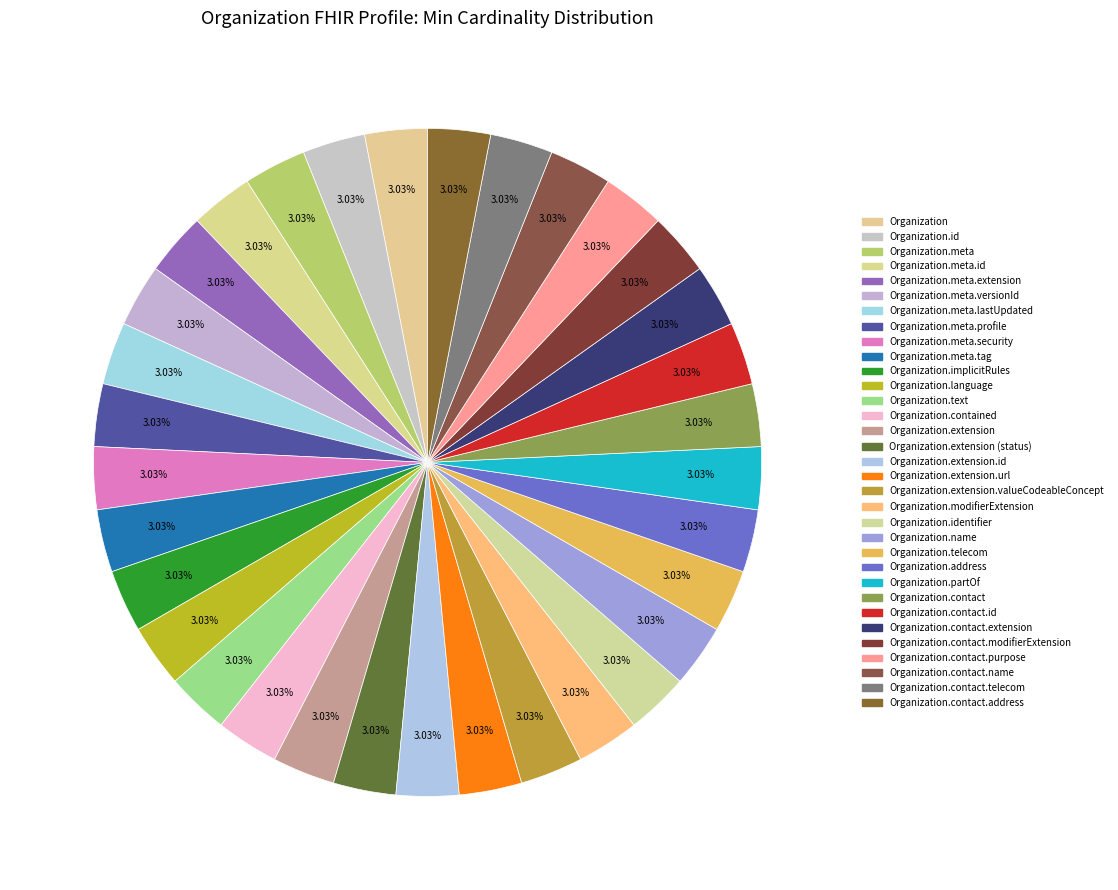

How many slices are in this pie chart?

33